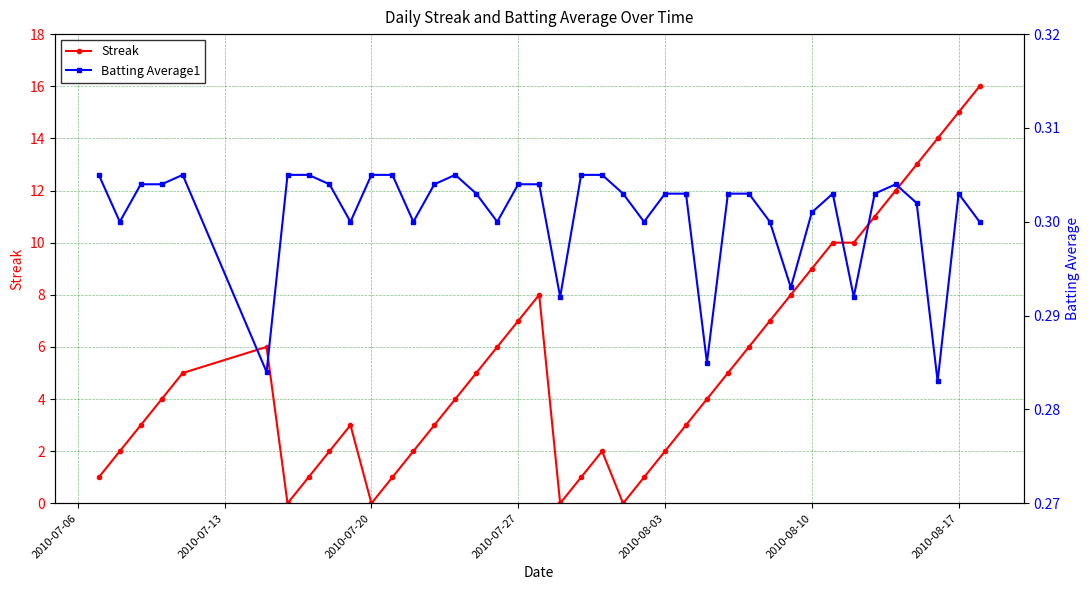

Is it true that Streak equals -8 at 2010-07-20?

False